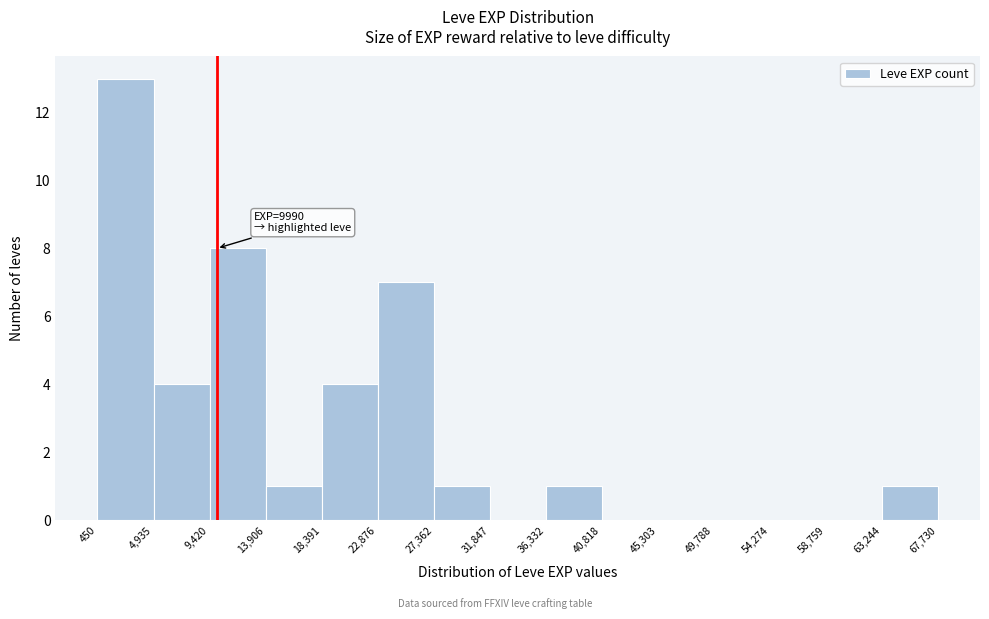

Over which range of the x-axis is the bar tallest?

450 to 4,935